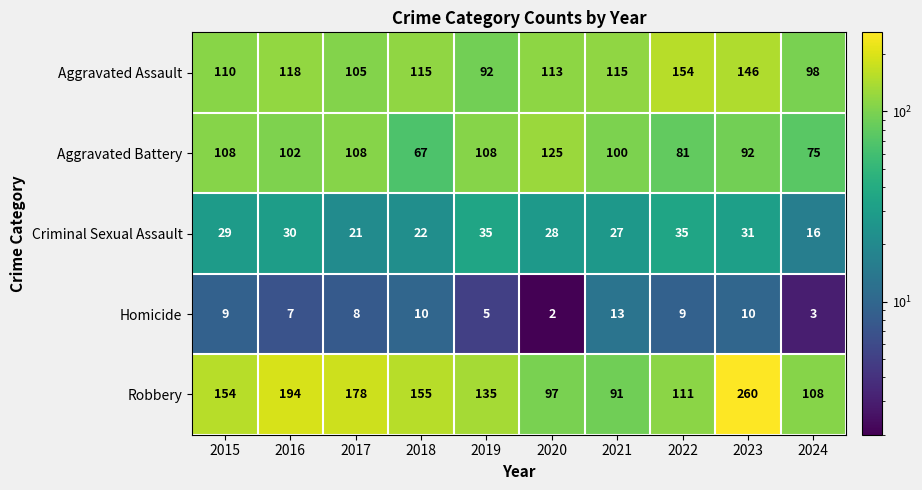

What value does the Aggravated Assault series have at 2022?

154